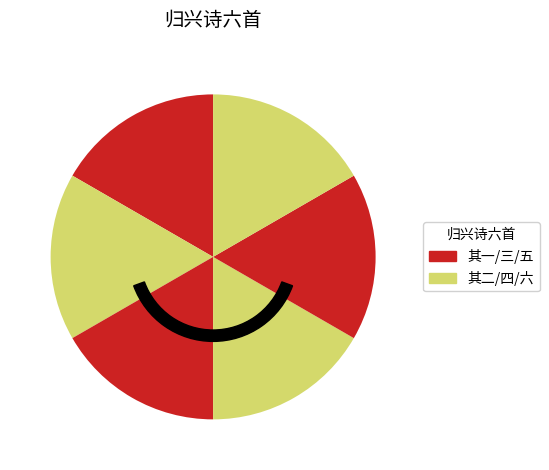

What percentage do 归兴诗六首 其二 and 归兴诗六首 其六 together represent?

33.3%